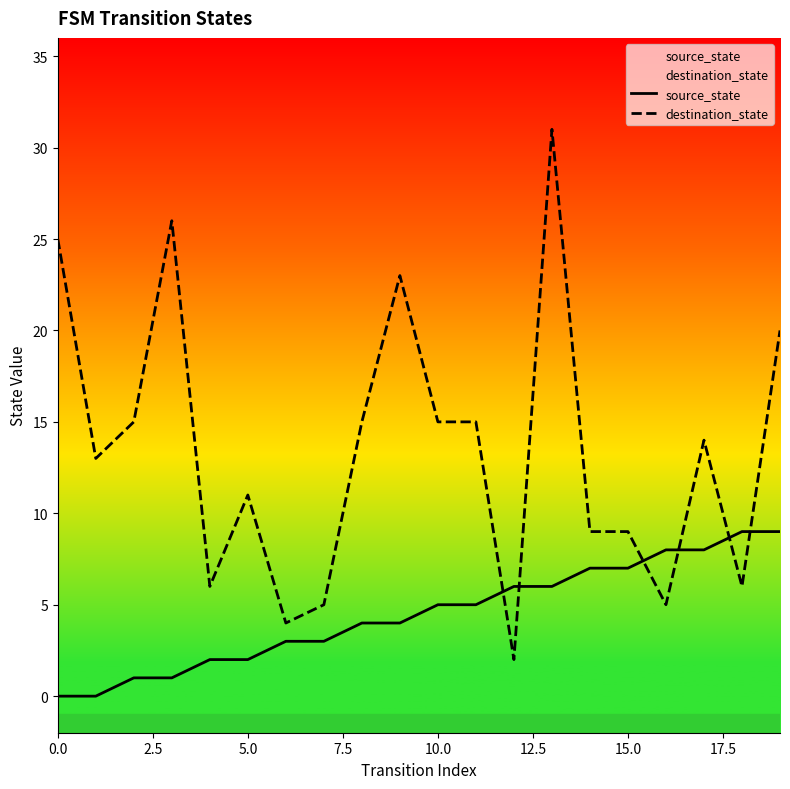

What is the difference between the source_state values at 16 and 15?

1